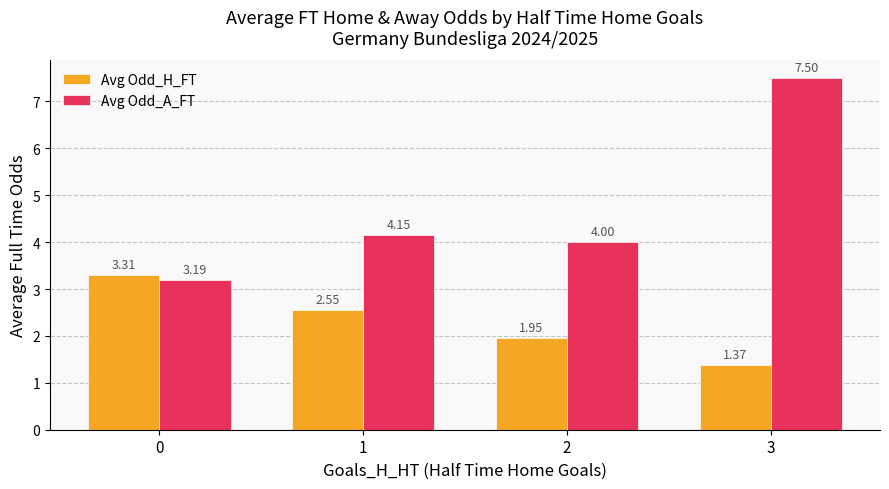

What is the spread (max minus min) of values at 1?

1.6